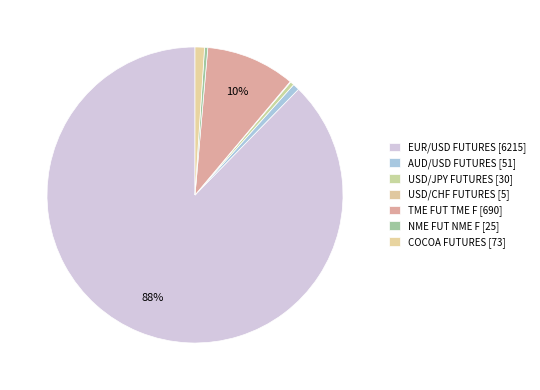

Is the sum of COCOA FUTURES and AUD/USD FUTURES greater than half?

No